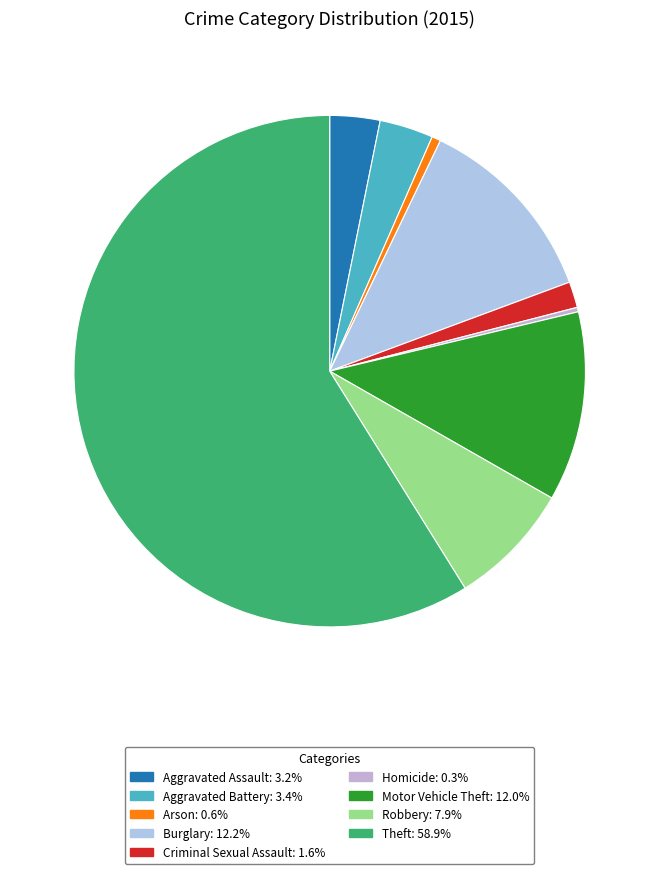

True or false: Robbery accounts for 1% of the total.

False